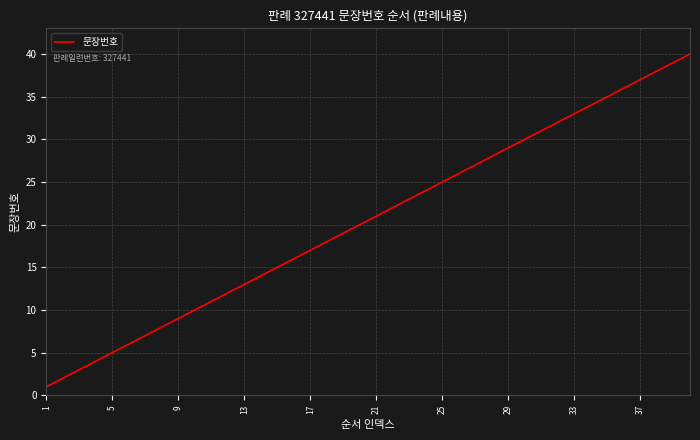

What is the difference between the maximum and minimum values?

39